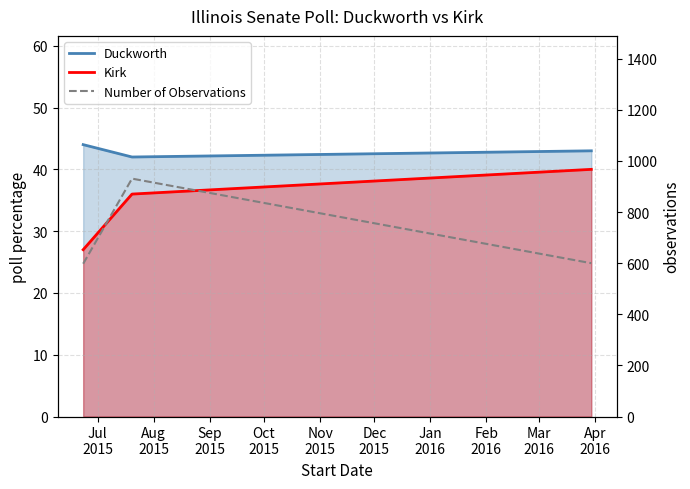

What is the minimum value for Kirk?

27